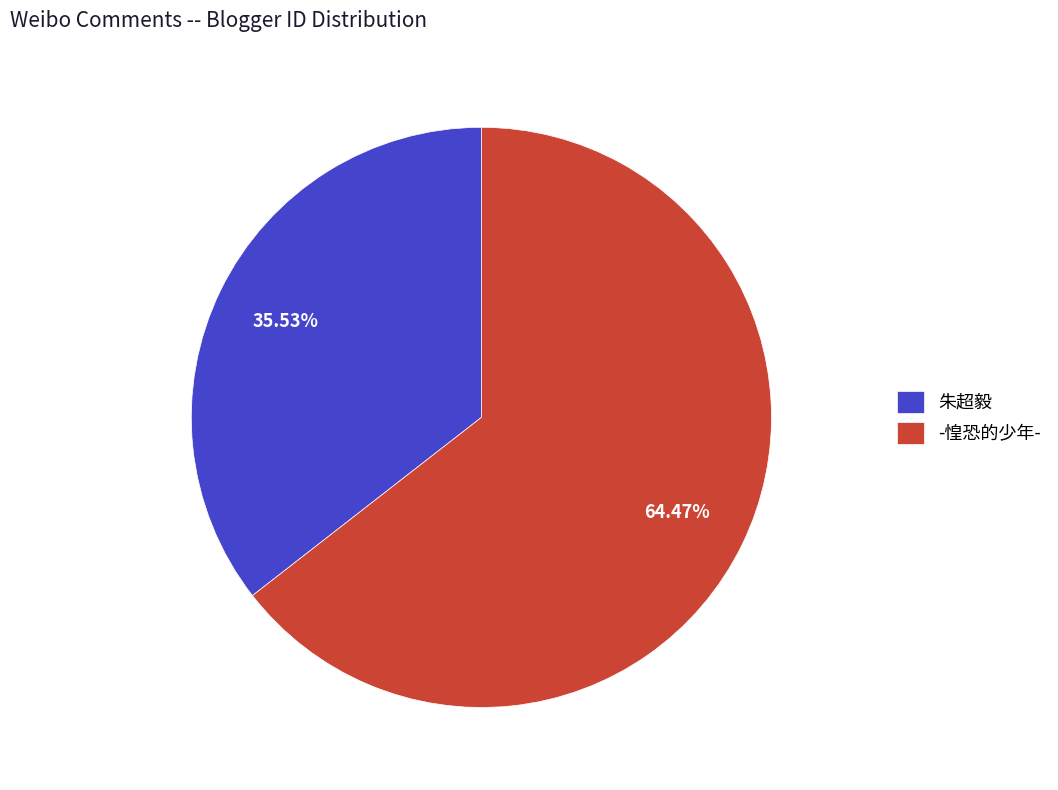

Approximately how many times larger is the value at 朱超毅 compared to -惶恐的少年-?

0.6